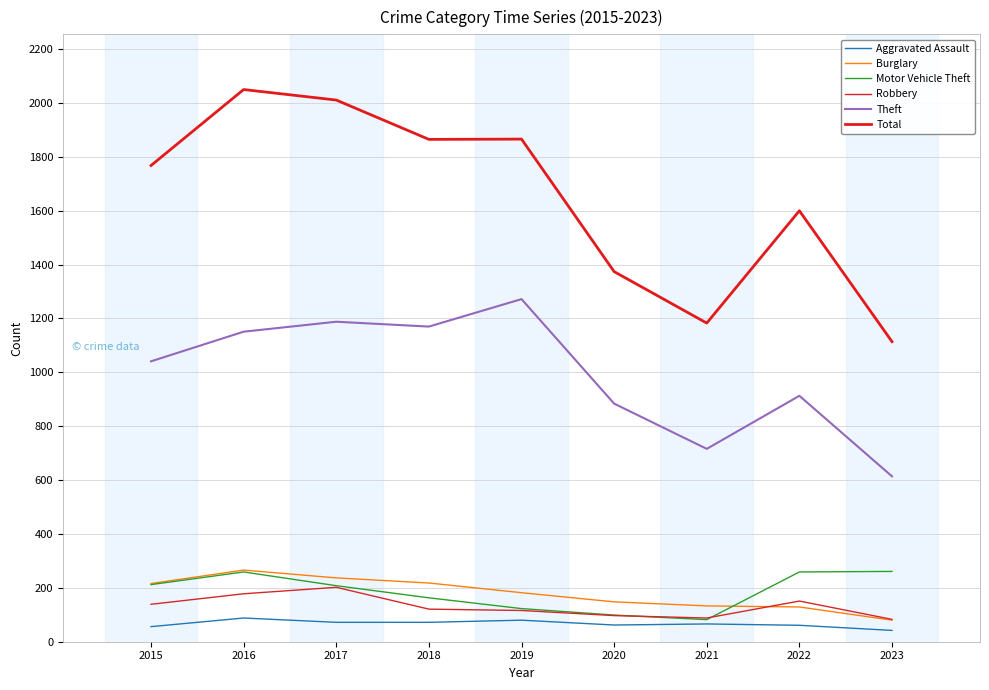

Which label corresponds to the smallest value in the chart?

2023